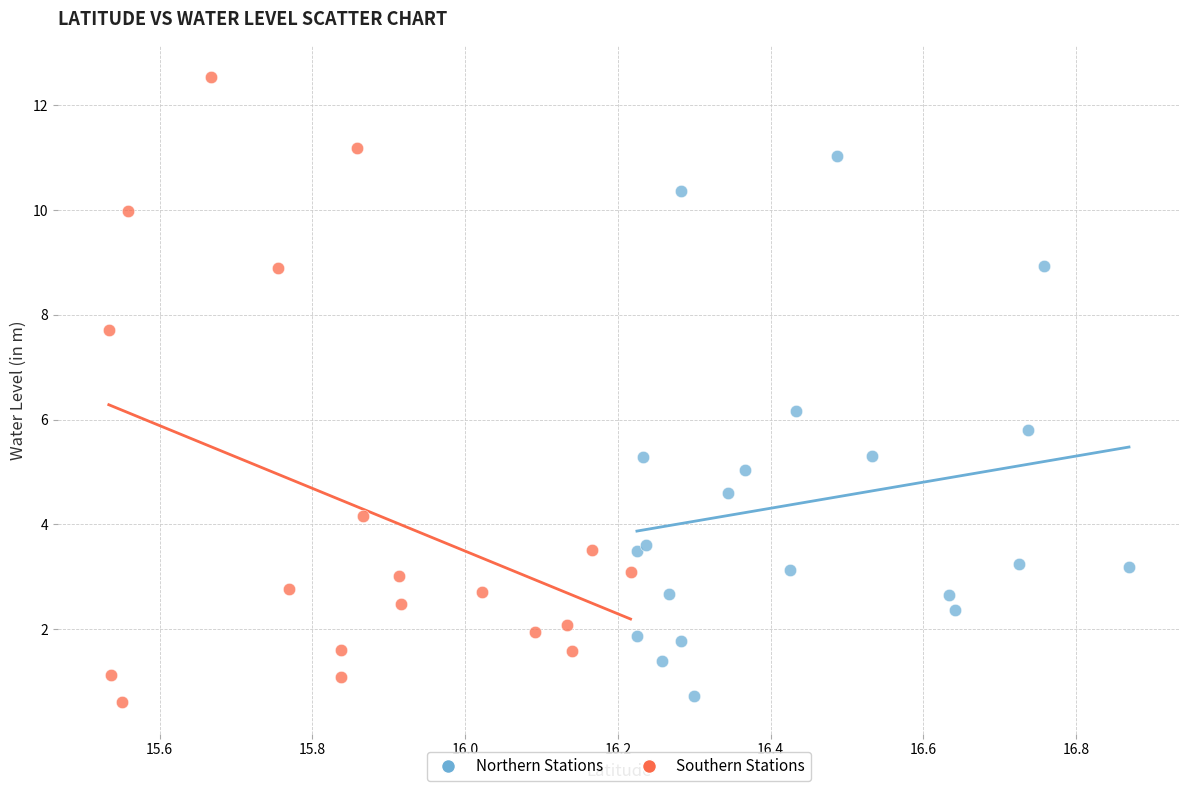

Which series has the widest spread of Y values?

Southern Stations